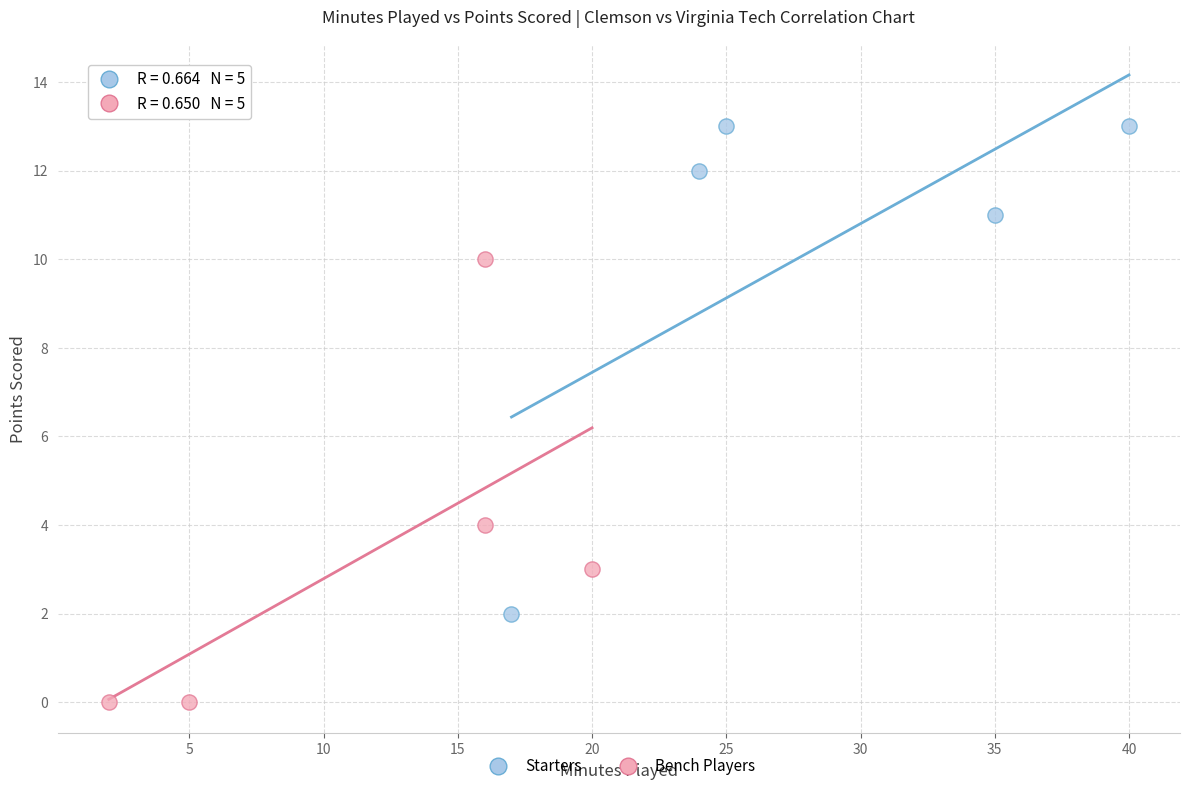

What are all the series names shown in the legend?

Starters, Bench Players